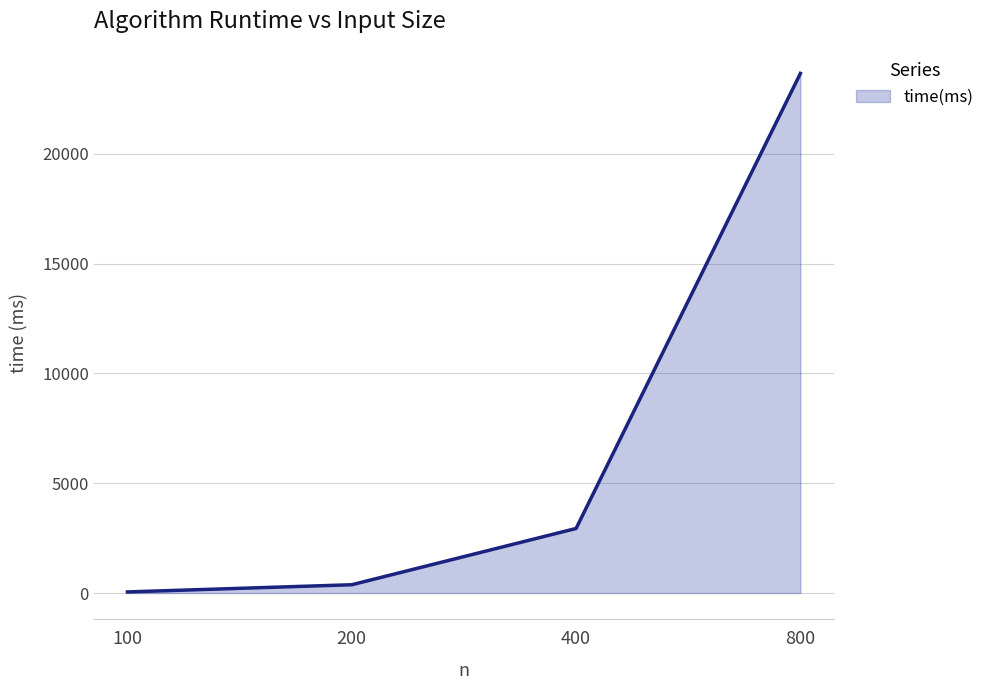

What is the change in value from 100 to 800?

+23611